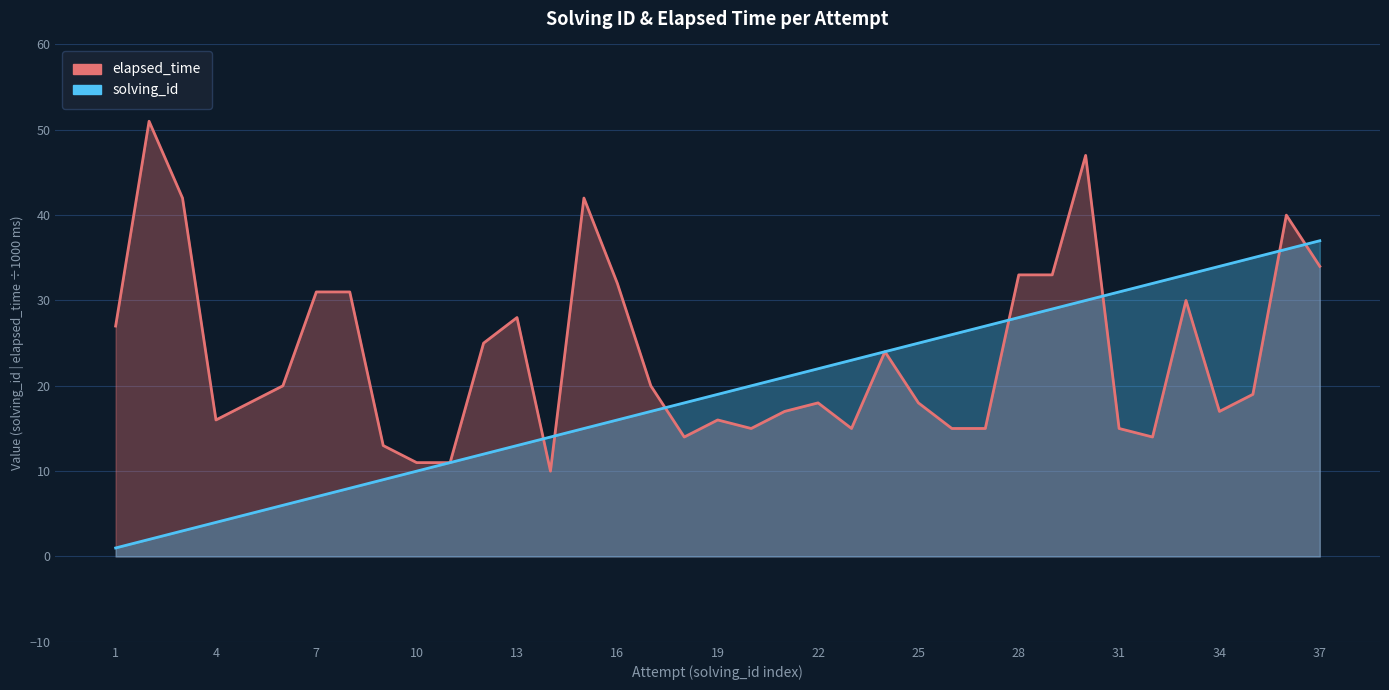

How many data points does each series have?

37